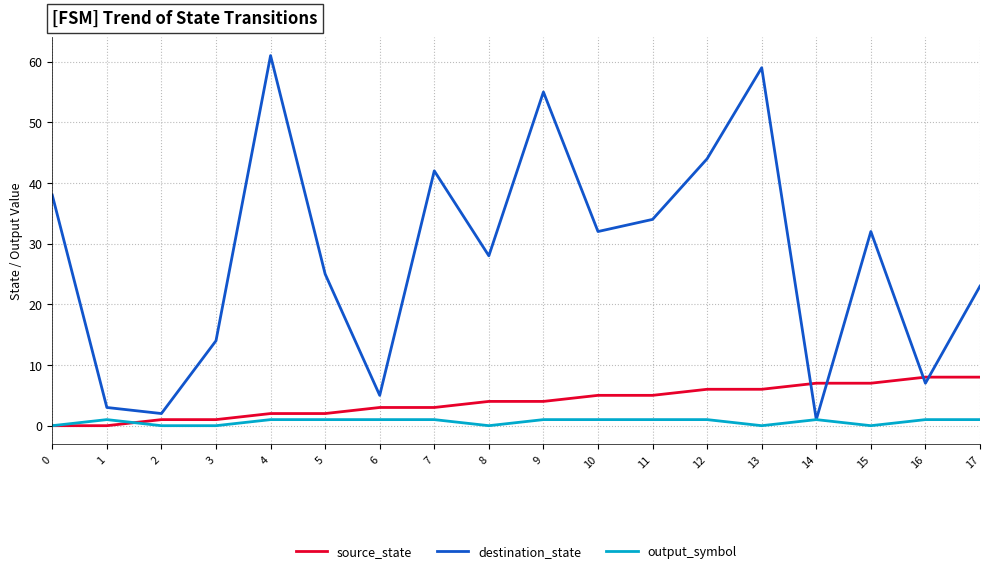

How many distinct data groups are displayed?

3